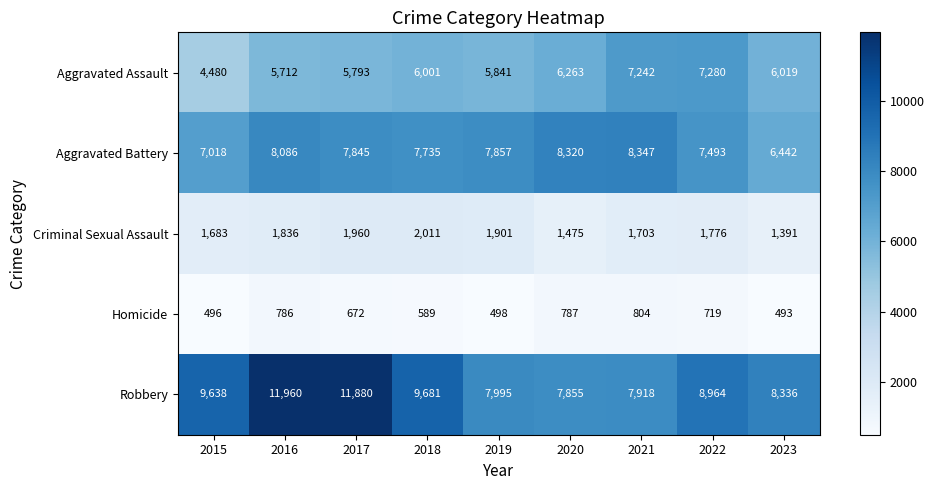

What value does the Robbery series have at 2018?

9681